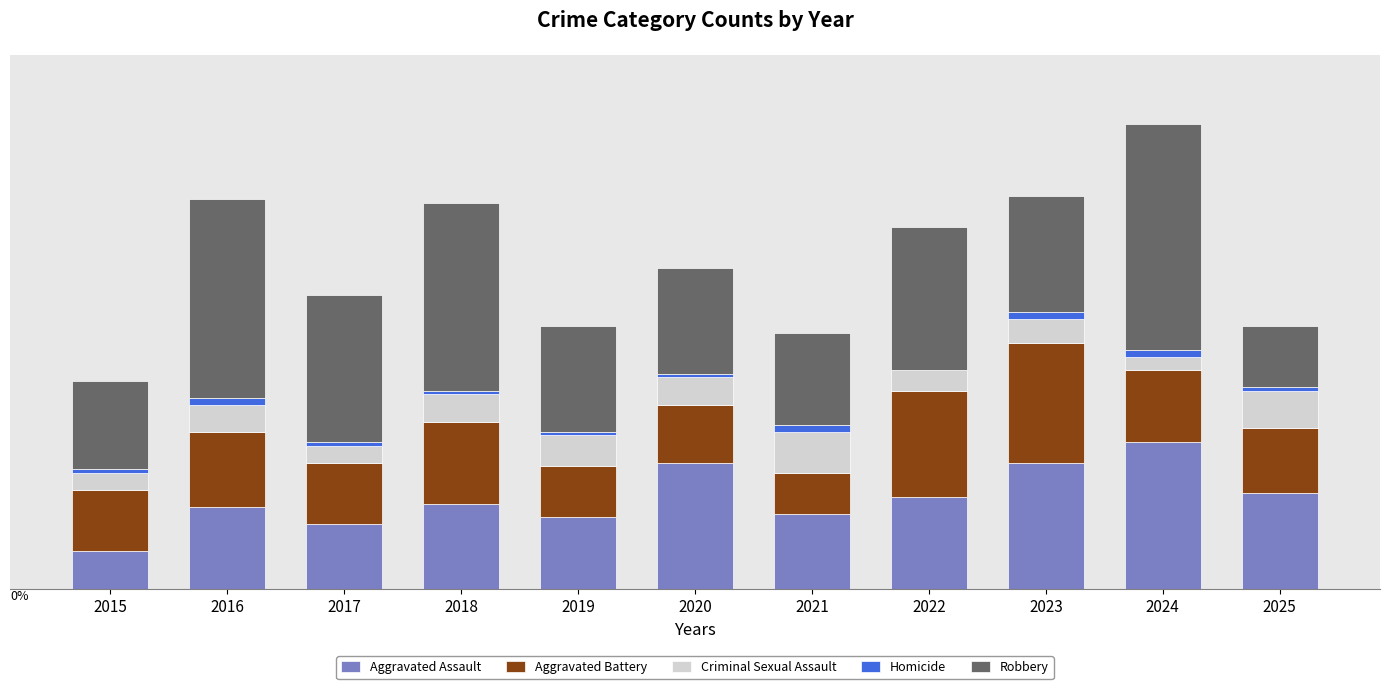

Are the bars grouped side by side (vs. stacked)?

No